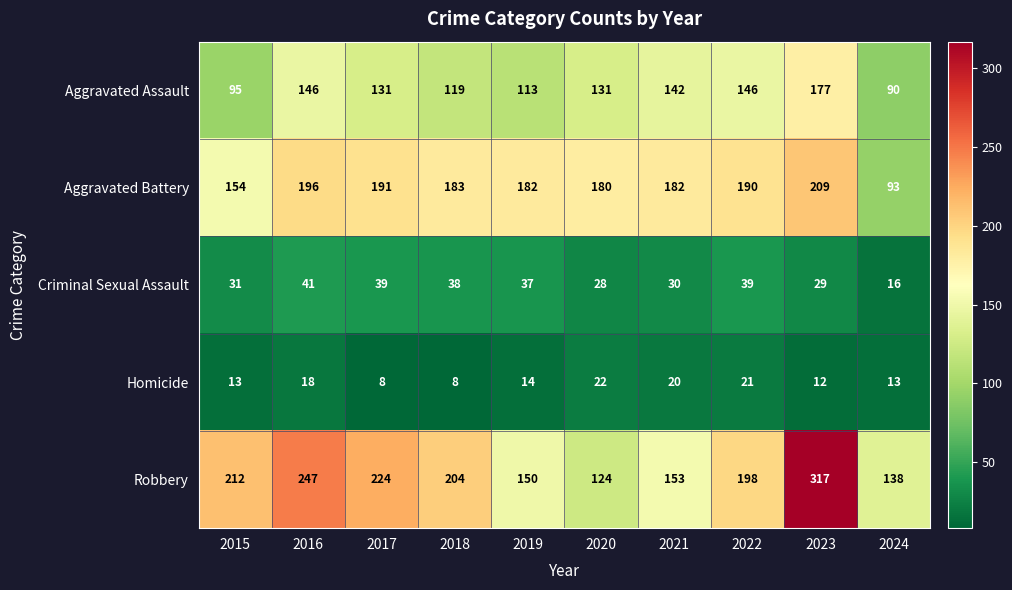

How many data points in Criminal Sexual Assault are less than 37?

5